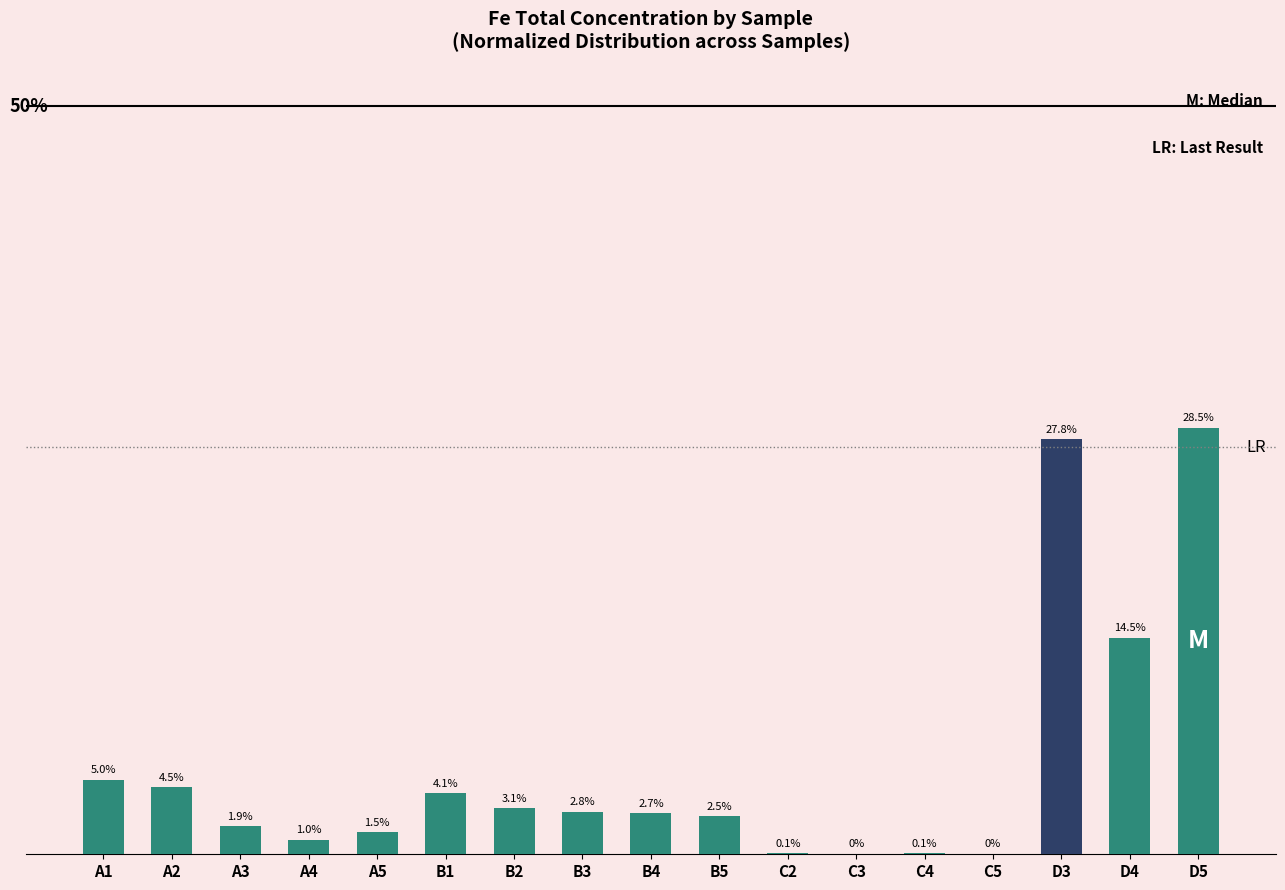

At which category does the chart reach its peak across all series?

D5